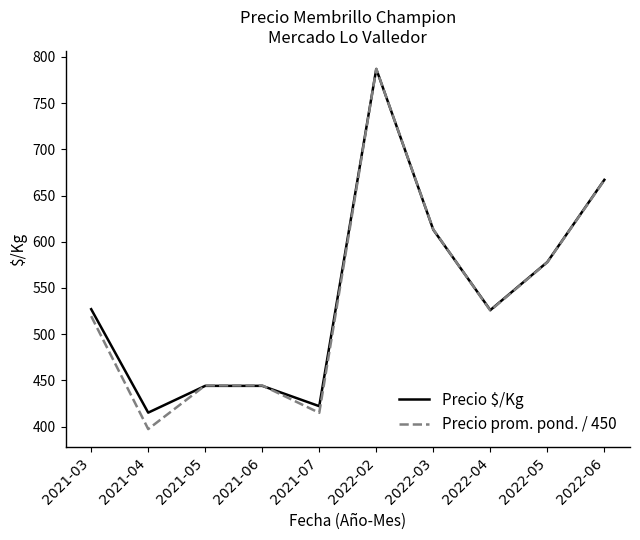

What are all the series names shown in the legend?

Precio $/Kg, Precio prom. pond. / 450